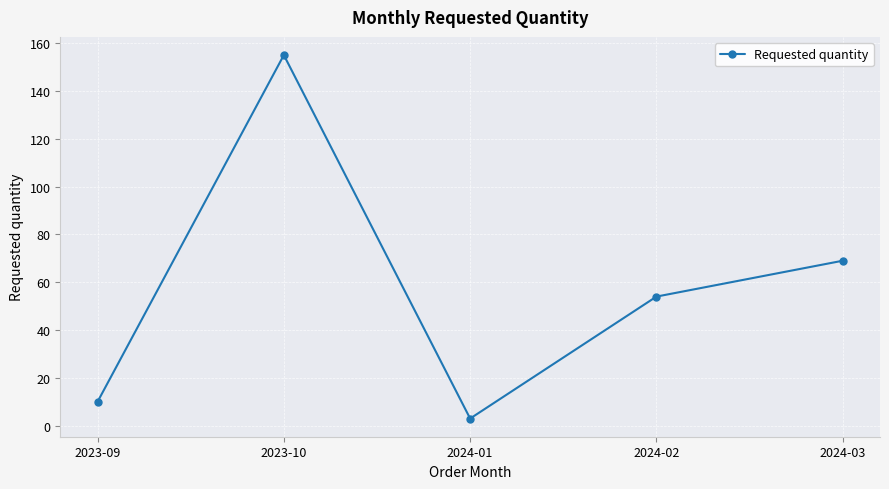

Does the chart display data point markers on the line(s)?

Yes